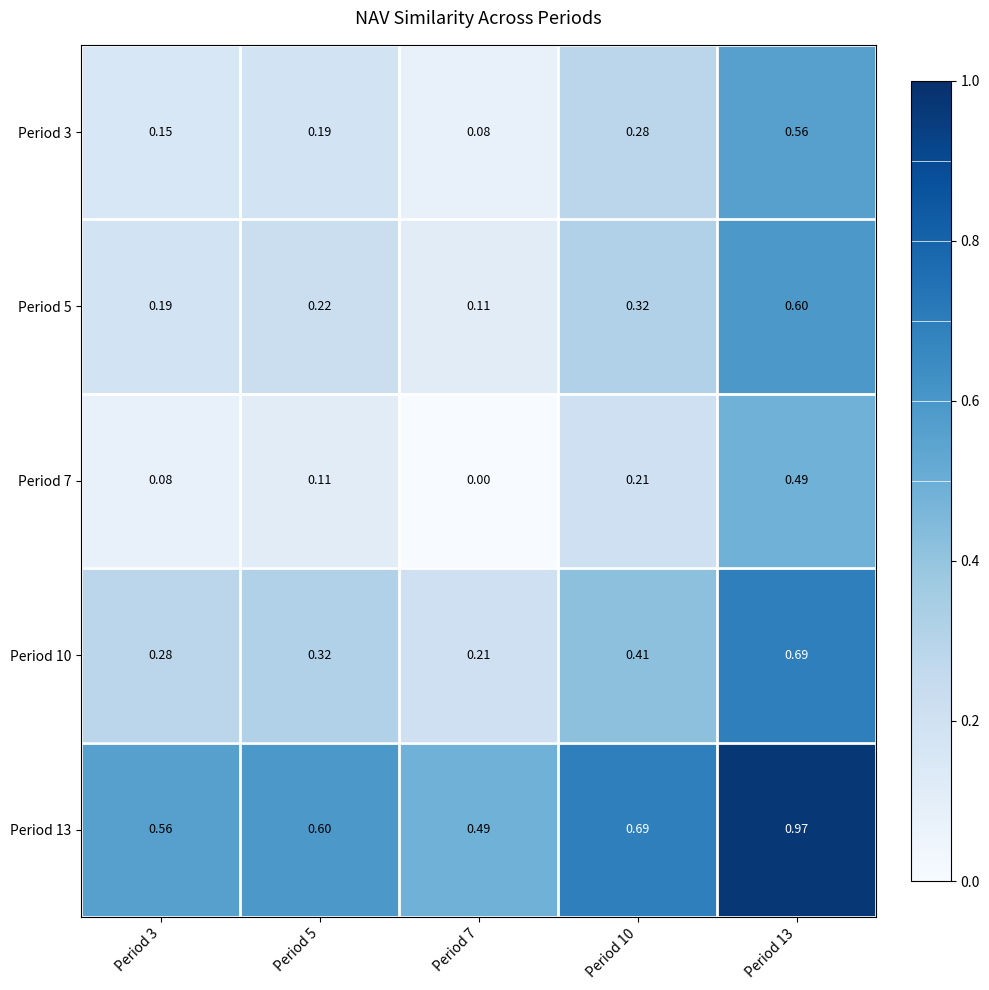

Is the value of Period 5 at Period 5 greater than the value of Period 7 at Period 13?

No